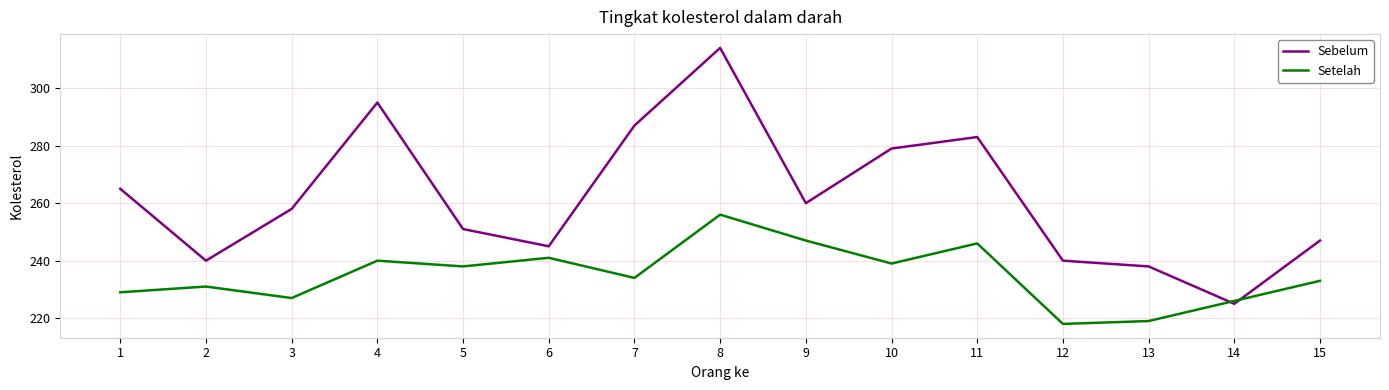

Reading left to right, extract all data points from this chart.

Sebelum: 1=265	2=240	3=258	4=295	5=251	6=245	7=287	8=314	9=260	10=279	11=283	12=240	13=238	14=225	15=247
Setelah: 1=229	2=231	3=227	4=240	5=238	6=241	7=234	8=256	9=247	10=239	11=246	12=218	13=219	14=226	15=233